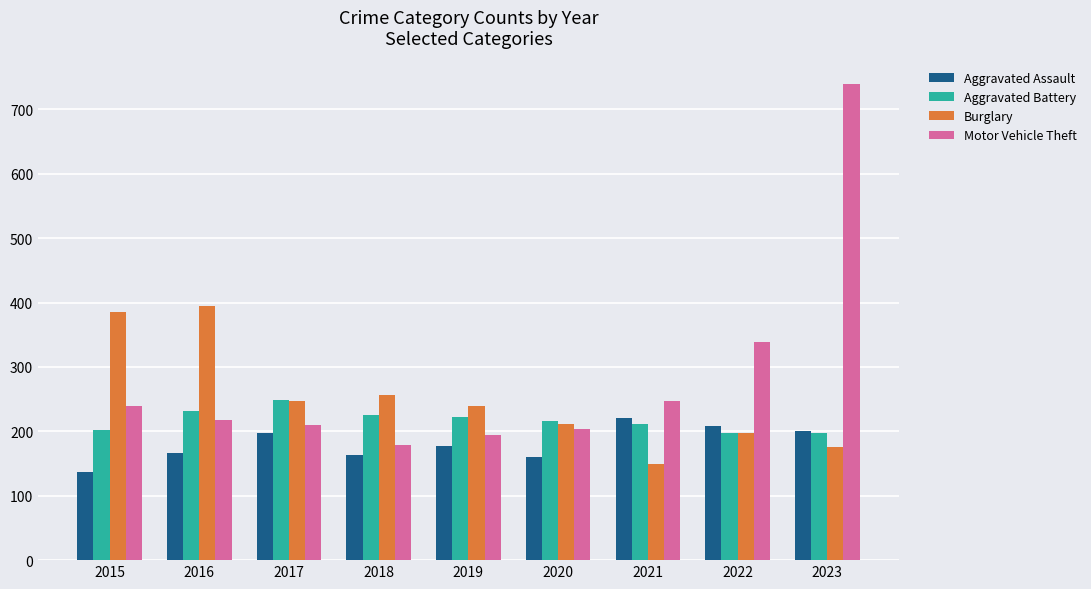

How many data points does each series have?

9